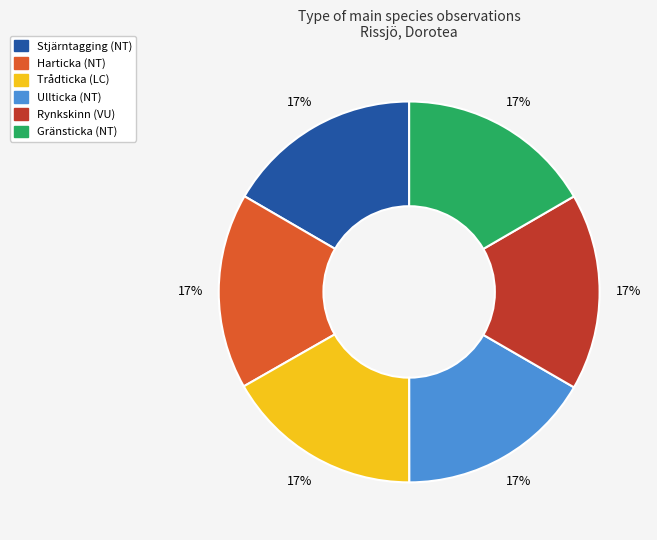

Is there a majority slice in this chart?

No